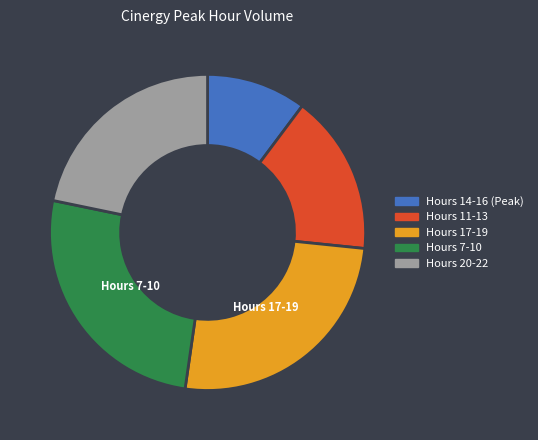

Is there any slice that represents more than half of the pie?

No